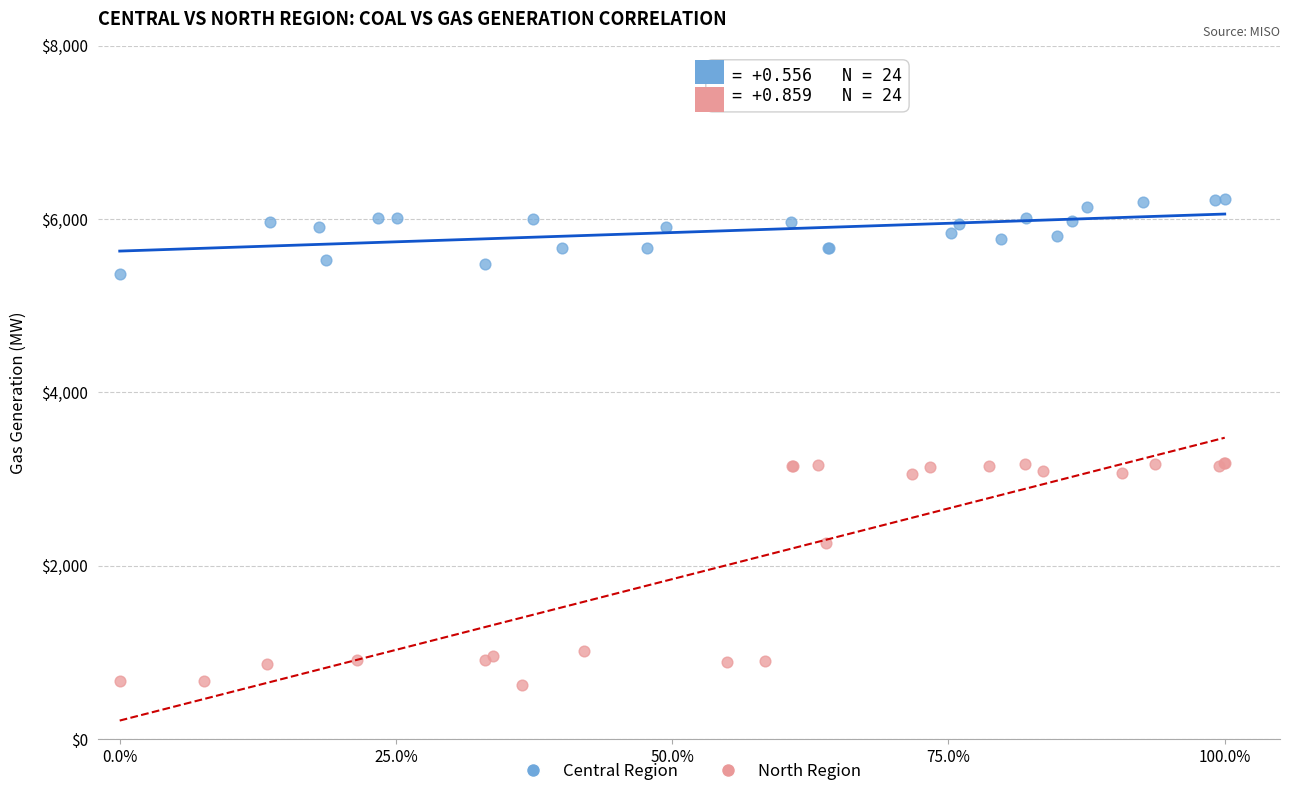

Which series reaches the minimum Y coordinate?

North Region